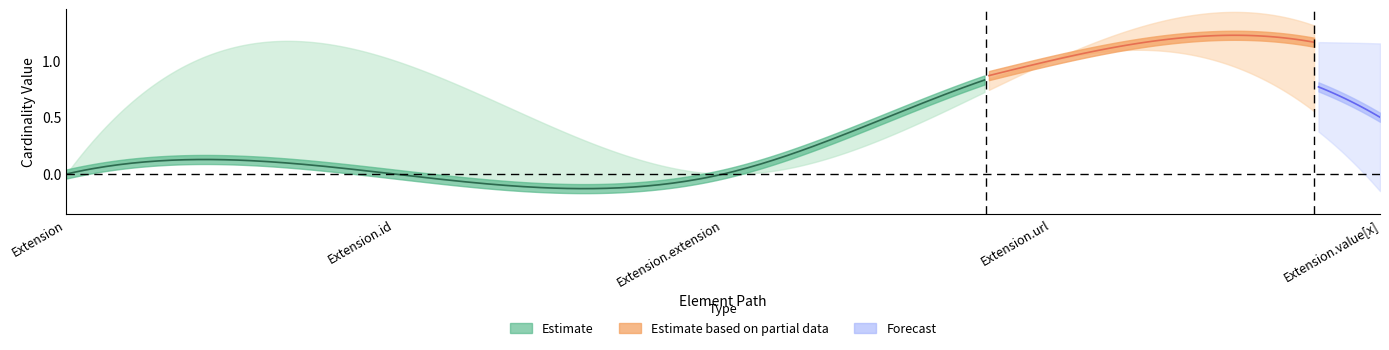

Is this an area chart (filled region under the line)?

No